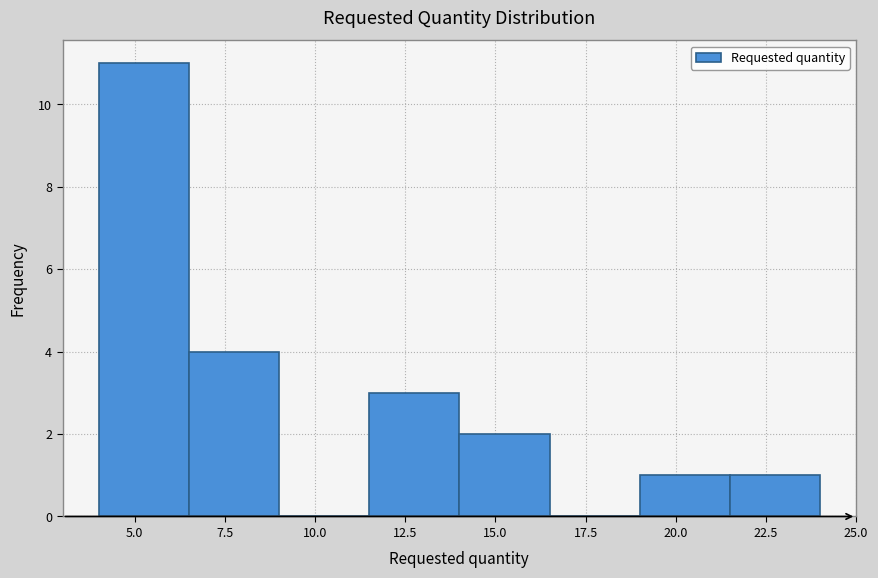

Reading left to right, list every bar in this chart as the range it spans on the x-axis followed by its height. The values are not printed on the chart, so give them approximately, as read against the axis.

4.0 to 6.5: 11
6.5 to 9.0: 4
9.0 to 11.5: 0
11.5 to 14.0: 3
14.0 to 16.5: 2
16.5 to 19.0: 0
19.0 to 21.5: 1
21.5 to 24.0: 1